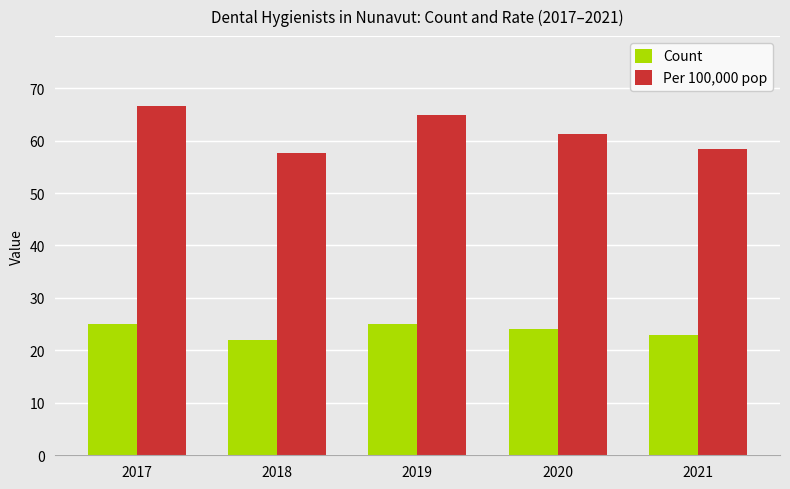

Which series has the largest total across all categories?

Per 100,000 pop